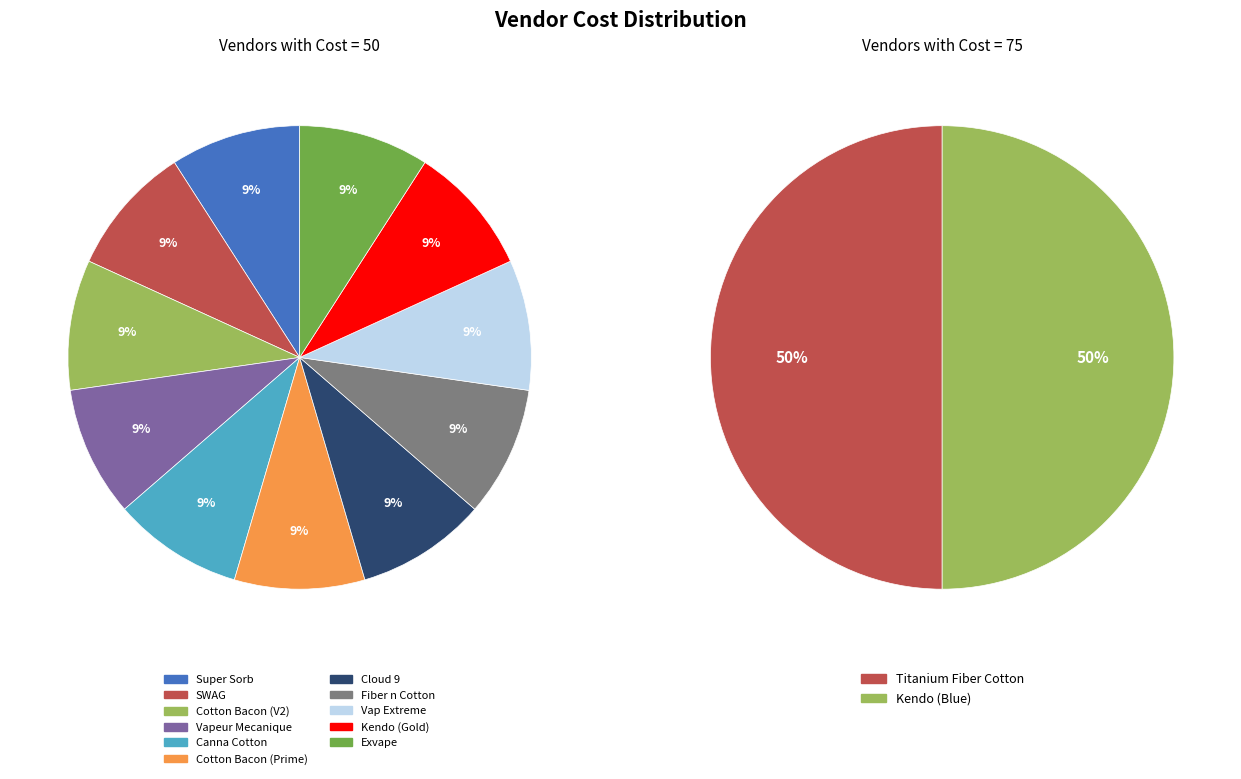

Between Super Sorb and Kendo (Gold), which is larger?

Super Sorb